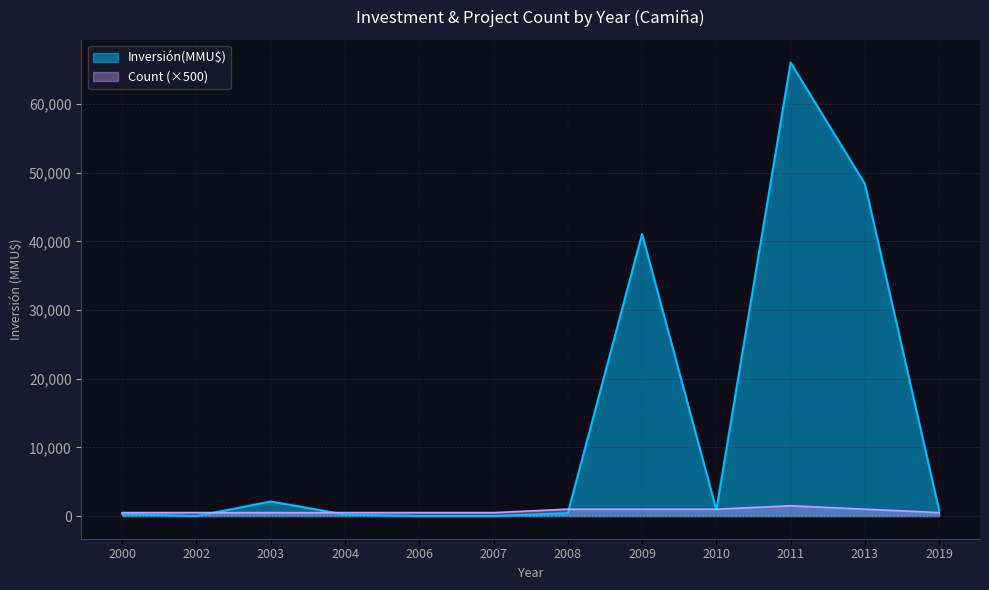

Rank the series by their average value, from highest to lowest.

Inversión(MMU$), Count (×500)